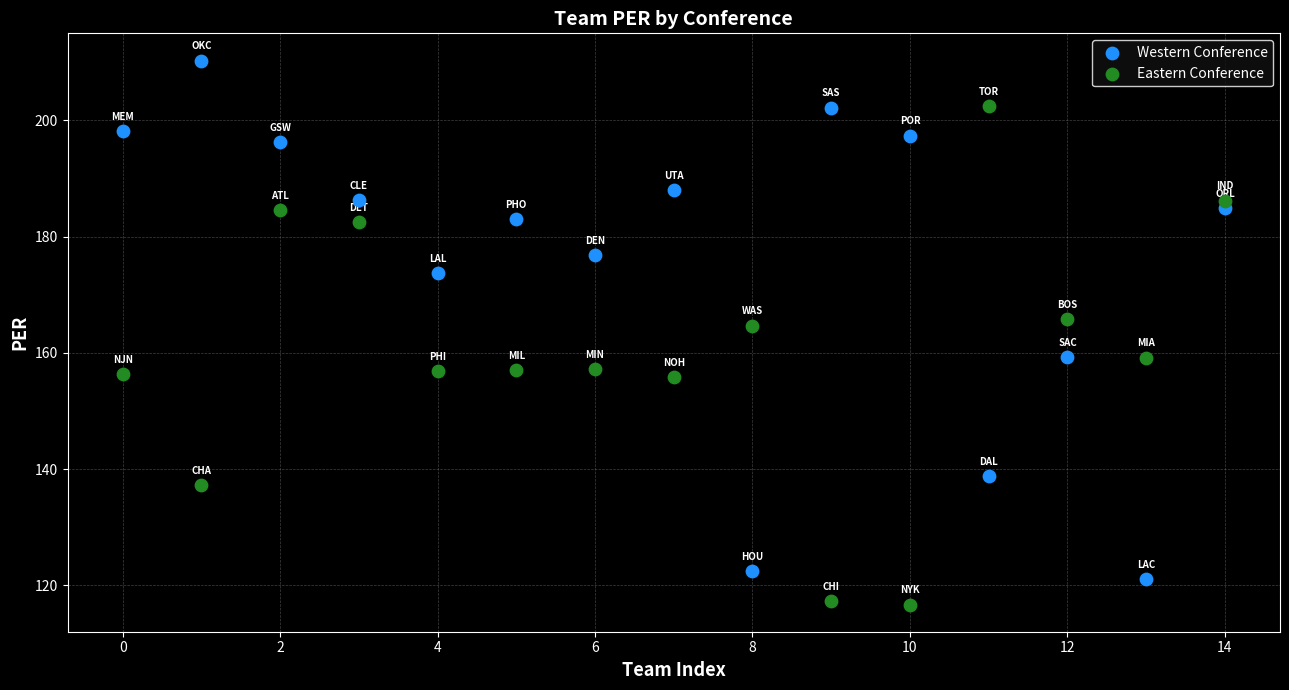

Which series has the largest Y range (max minus min)?

Western Conference